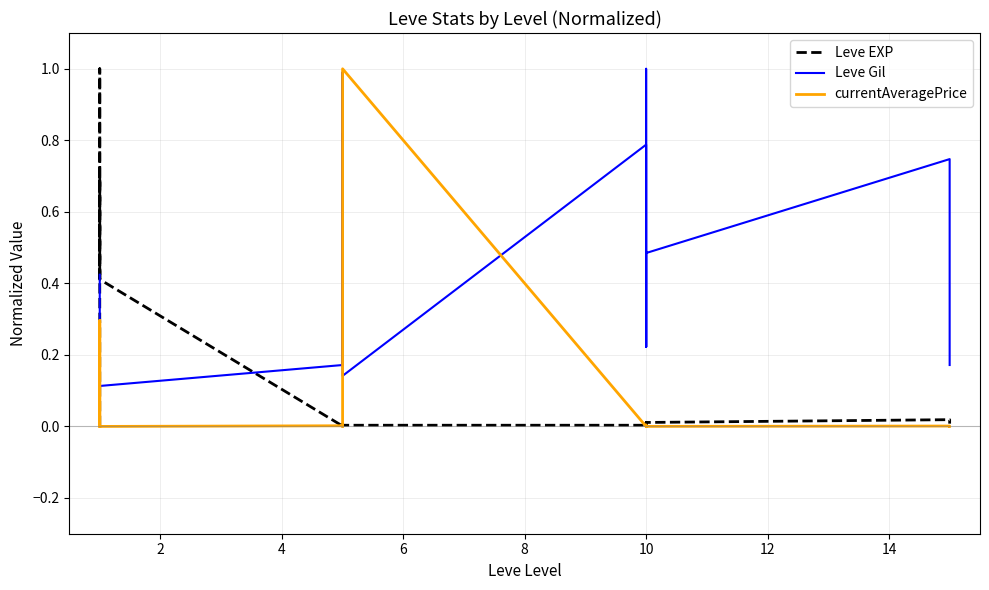

After their last crossing, which series has the higher values: currentAveragePrice or Leve Gil?

Leve Gil